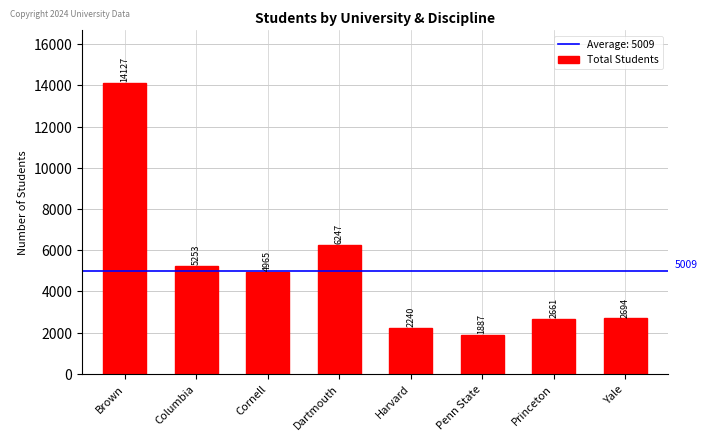

Which category has the lowest value across all series?

Penn State